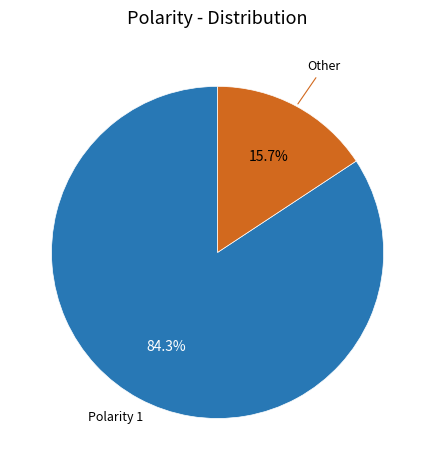

Is there any slice that represents more than half of the pie?

Yes